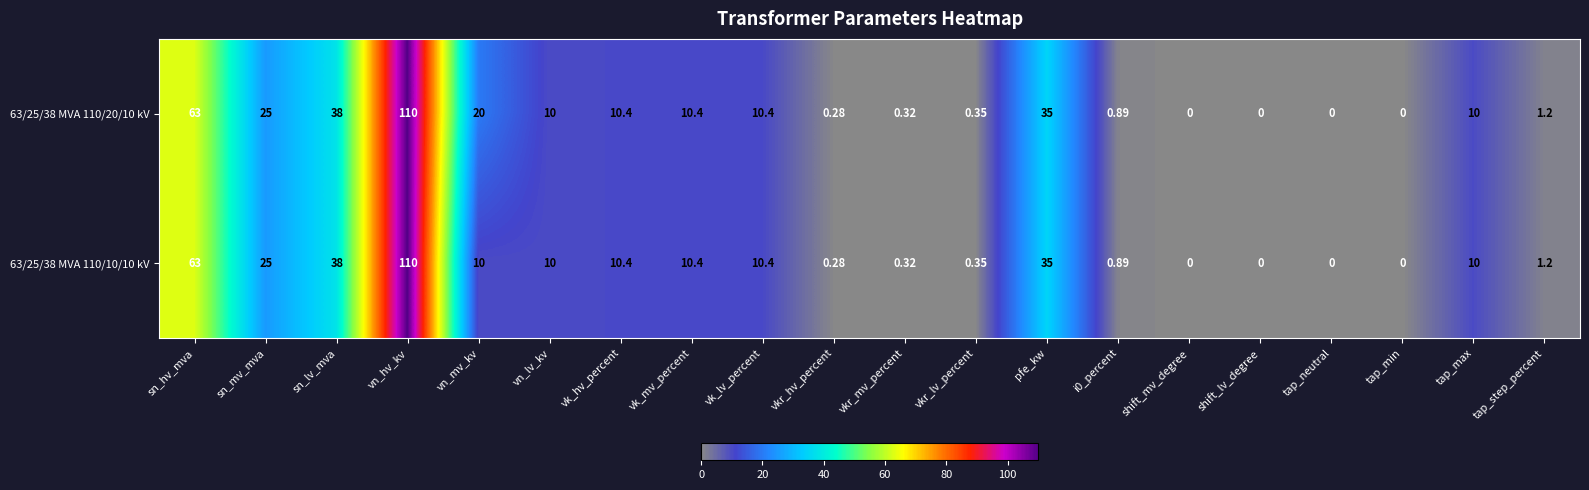

How many data points does each series have?

20